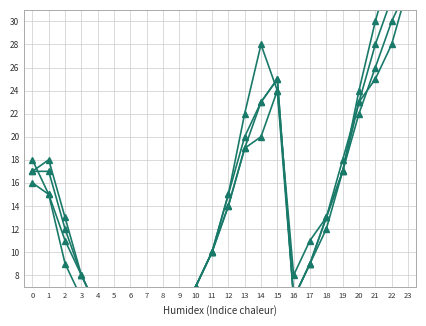

Reading left to right, transcribe all the data shown in this chart.

col_1: 18	15	9	6	4	2	1	0	3	5	7	10	14	19	20	24	8	11	13	17	23	25	28	33
col_2: 16	15	11	8	5	3	1	0	2	4	7	10	14	19	23	25	6	9	13	17	22	26	30	33
col_3: 17	17	12	8	5	3	1	0	2	4	7	10	15	20	23	25	6	9	13	18	23	28	32	34
col_4: 17	18	13	8	5	3	1	0	2	4	7	10	15	22	28	24	6	9	12	17	24	30	35	34